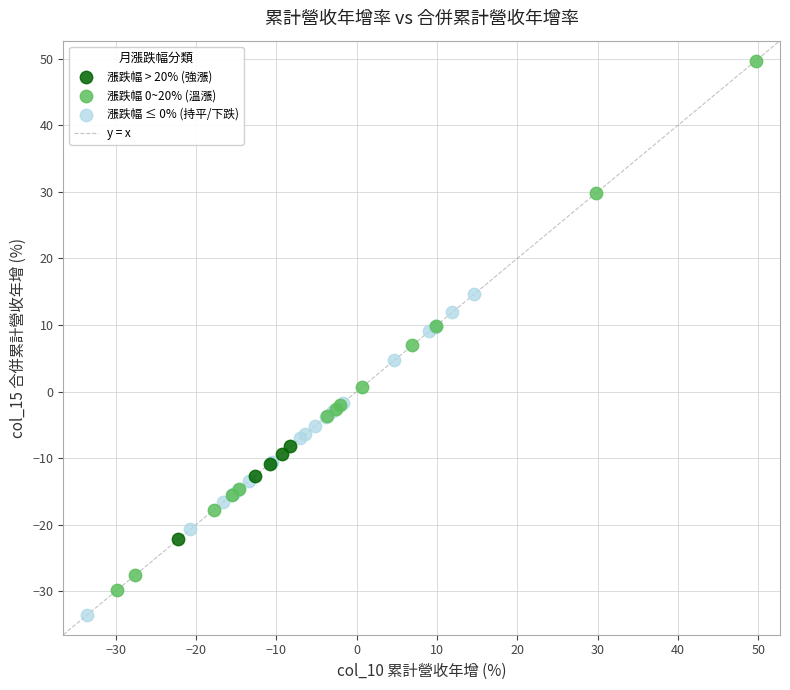

Which series contains the lowest Y value?

漲跌幅 ≤ 0% (持平/下跌)